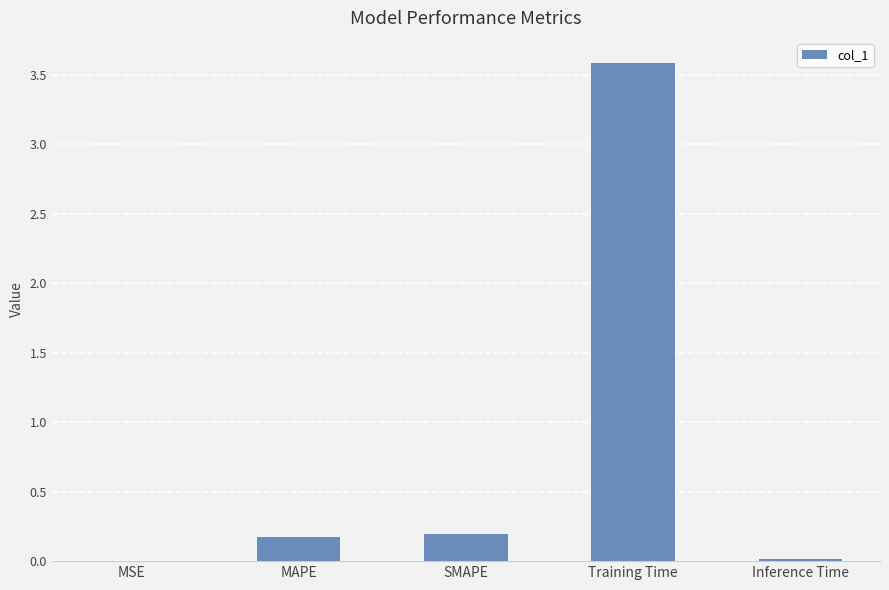

Which has a higher value, MAPE or MSE?

MAPE